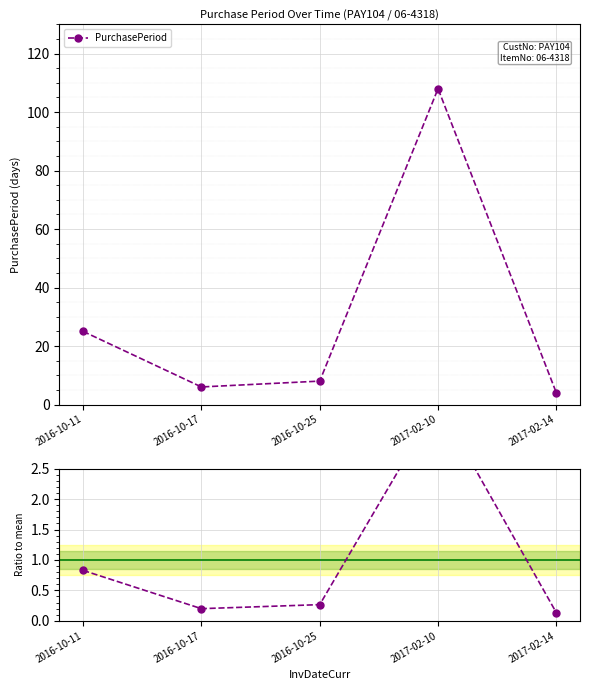

Is it true that Ratio to mean equals 0.5 at 2016-10-11?

False